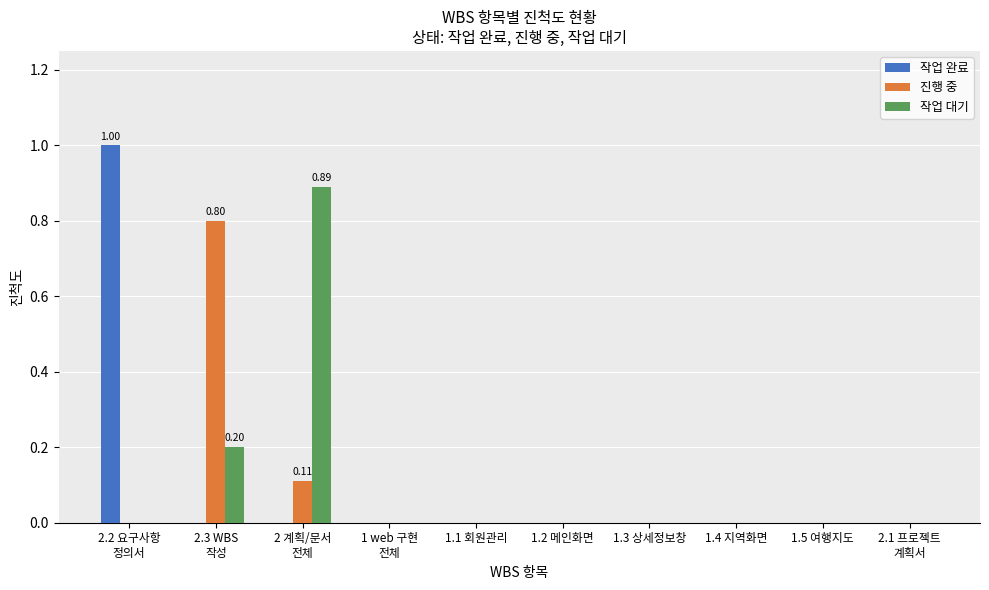

What is the sum of all 작업 대기 values?

1.1